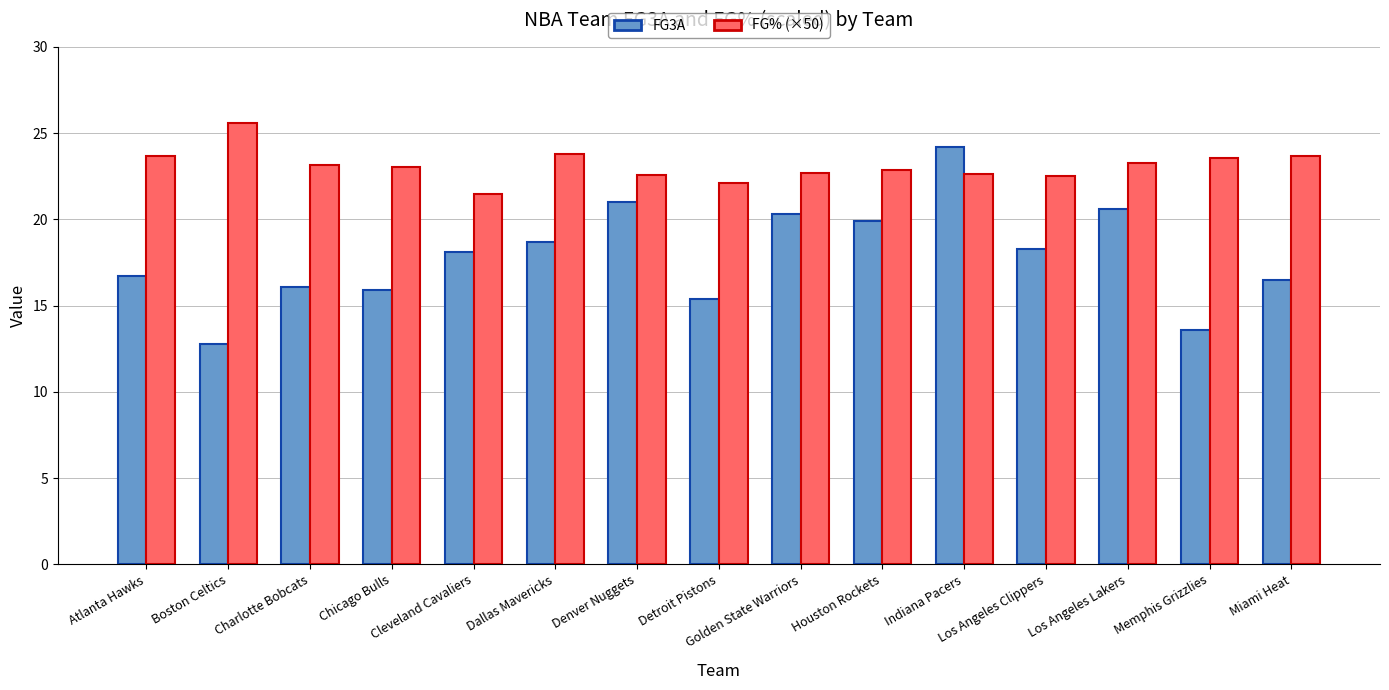

What is the greatest value displayed?

25.6